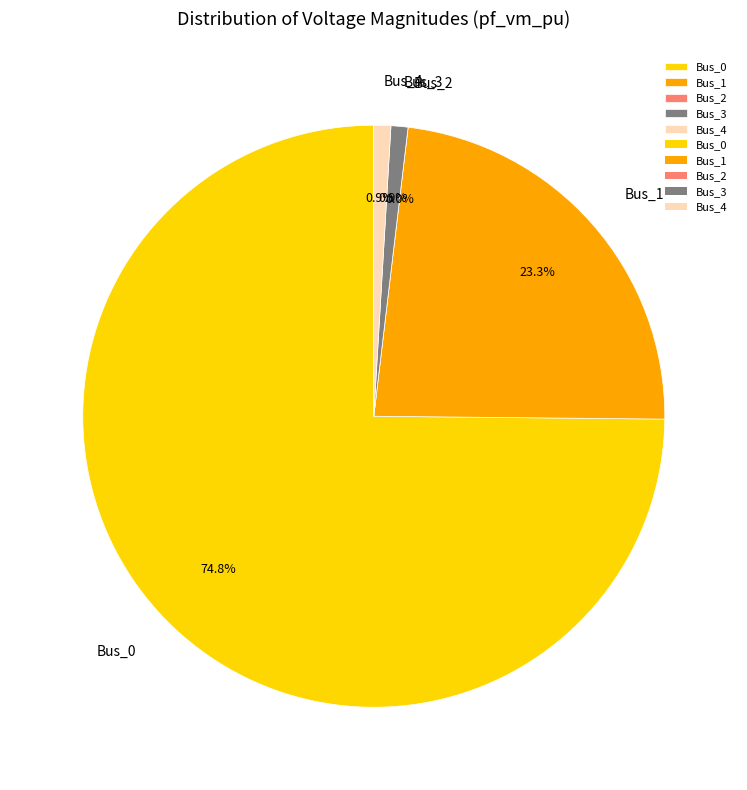

Which slice represents more than half of the pie?

Bus_0